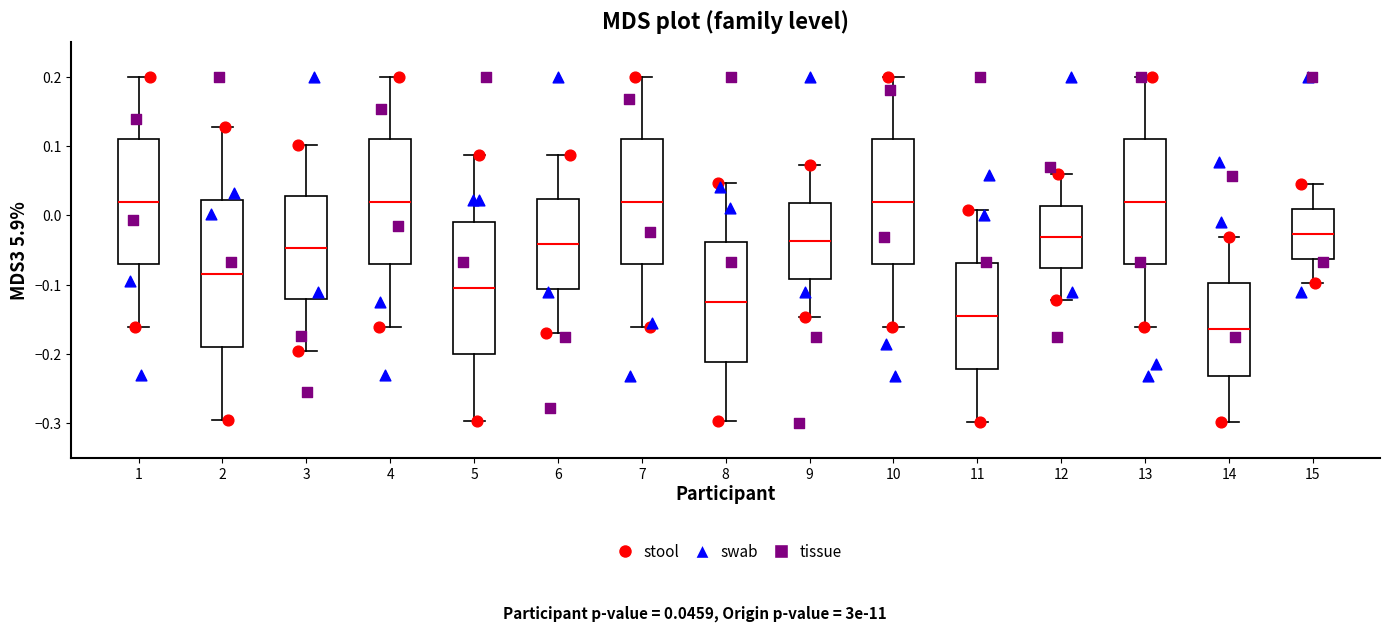

Reading left to right, read every box against the y-axis: the position of its median line, the range the box covers, and the ends of its whiskers. The values are not printed on the chart, so give them approximately, as read against the axis.

1: median 0.02, box -0.07 to 0.11, whiskers -0.16 to 0.20
2: median -0.08, box -0.19 to 0.02, whiskers -0.30 to 0.13
3: median -0.05, box -0.12 to 0.03, whiskers -0.20 to 0.10
4: median 0.02, box -0.07 to 0.11, whiskers -0.16 to 0.20
5: median -0.10, box -0.20 to -0.01, whiskers -0.30 to 0.09
6: median -0.04, box -0.11 to 0.02, whiskers -0.17 to 0.09
7: median 0.02, box -0.07 to 0.11, whiskers -0.16 to 0.20
8: median -0.13, box -0.21 to -0.04, whiskers -0.30 to 0.05
9: median -0.04, box -0.09 to 0.02, whiskers -0.15 to 0.07
10: median 0.02, box -0.07 to 0.11, whiskers -0.16 to 0.20
11: median -0.14, box -0.22 to -0.07, whiskers -0.30 to 0.01
12: median -0.03, box -0.08 to 0.01, whiskers -0.12 to 0.06
13: median 0.02, box -0.07 to 0.11, whiskers -0.16 to 0.20
14: median -0.16, box -0.23 to -0.10, whiskers -0.30 to -0.03
15: median -0.03, box -0.06 to 0.01, whiskers -0.10 to 0.05